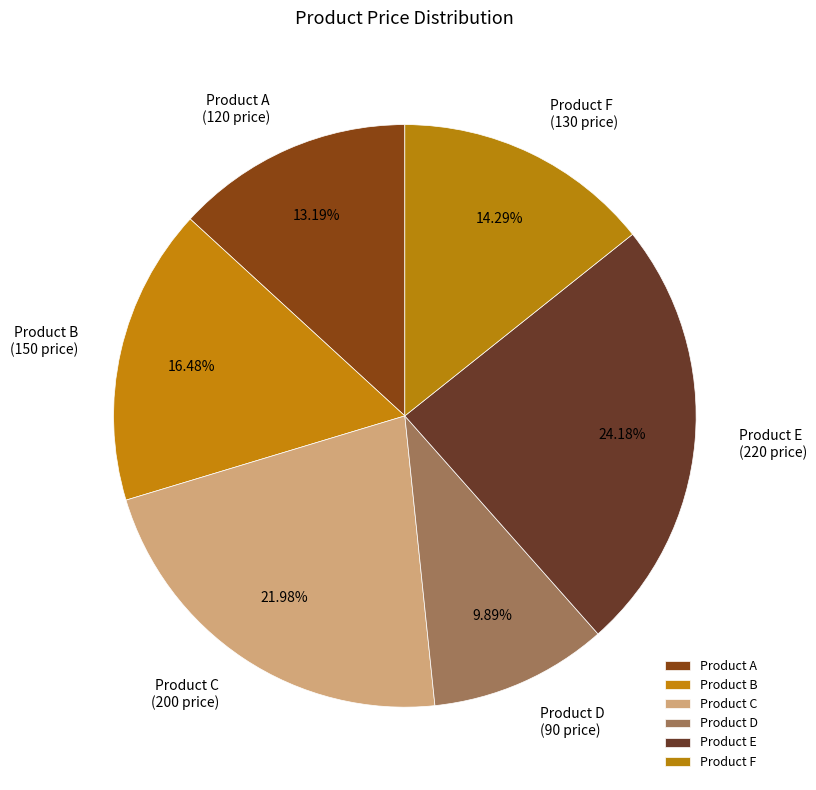

True or false: Product F accounts for 14% of the total.

True